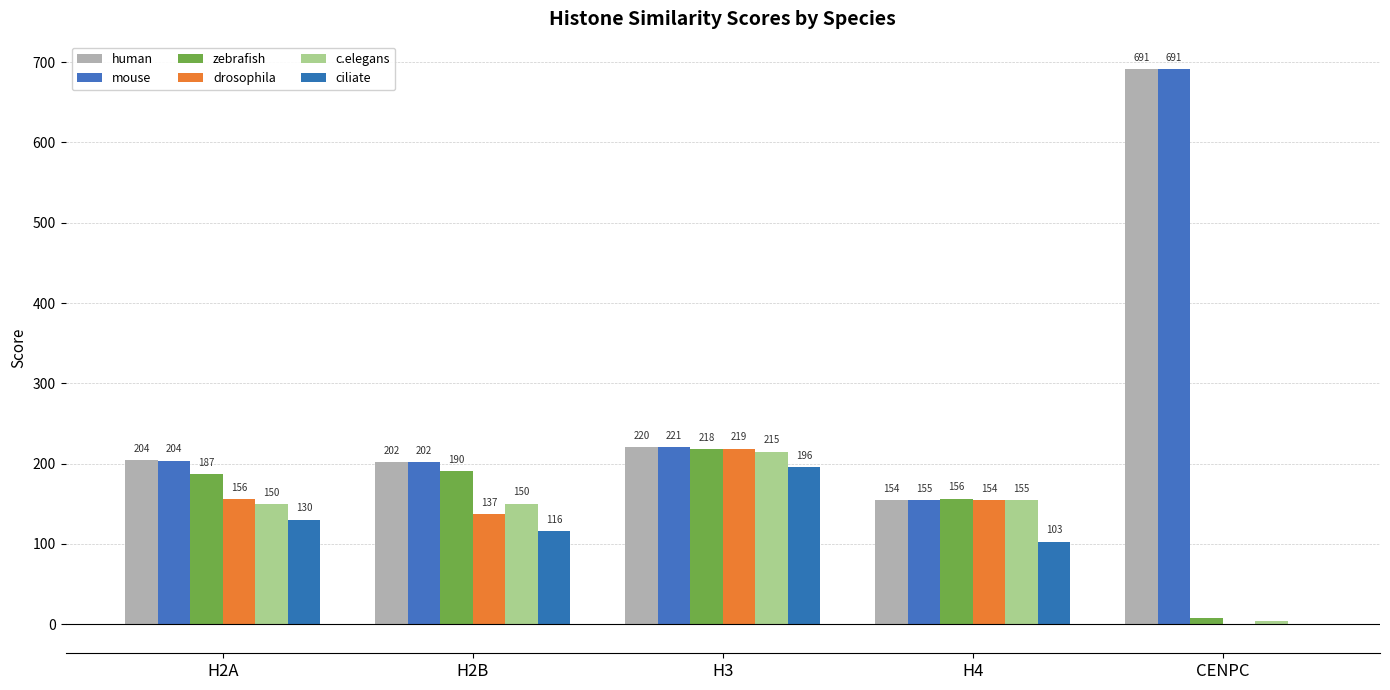

Reading left to right, what are all the values shown in this chart?

human: 204.2	201.6	220.3	154.2	690.8
mouse: 203.6	202.0	220.6	154.5	690.8
zebrafish: 187.1	190.5	218.2	156.5	8.1
drosophila: 155.5	137.1	218.8	154.5	-1.5
c.elegans: 149.8	150.2	214.9	154.8	4.1
ciliate: 130.2	115.9	195.9	102.9	-0.3